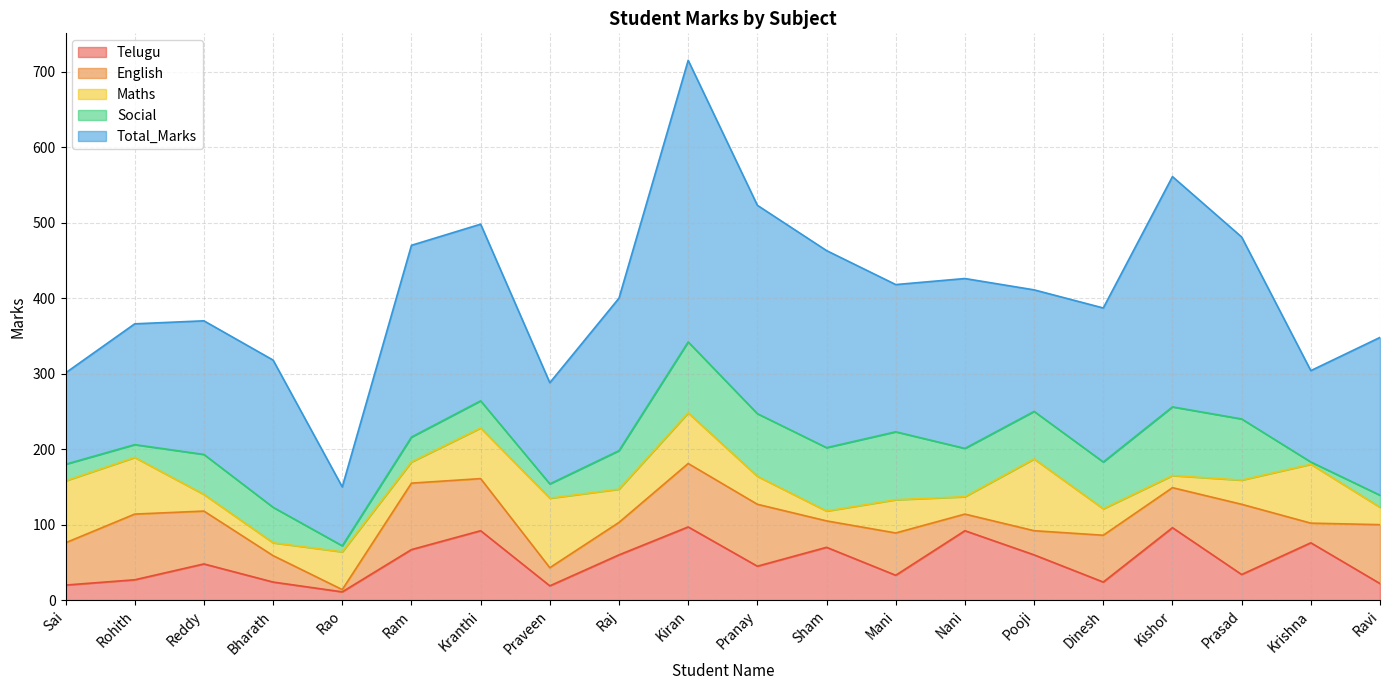

How many series are shown in this chart?

5